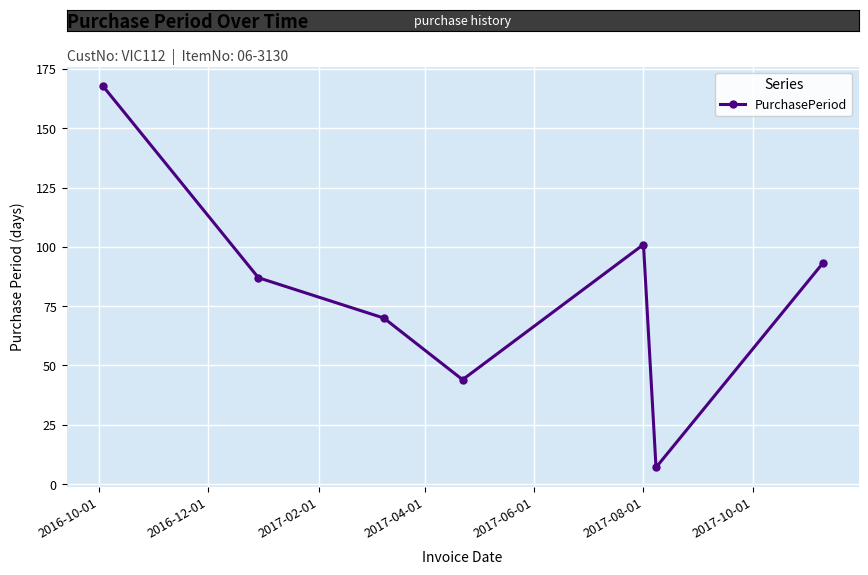

True or false: the data has more than 2 interior local peaks.

False